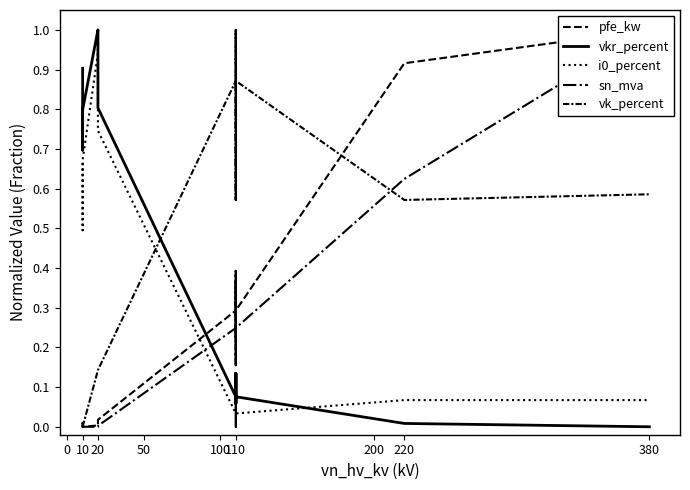

True or false: vk_percent has more than 2 points higher than both neighbors.

True